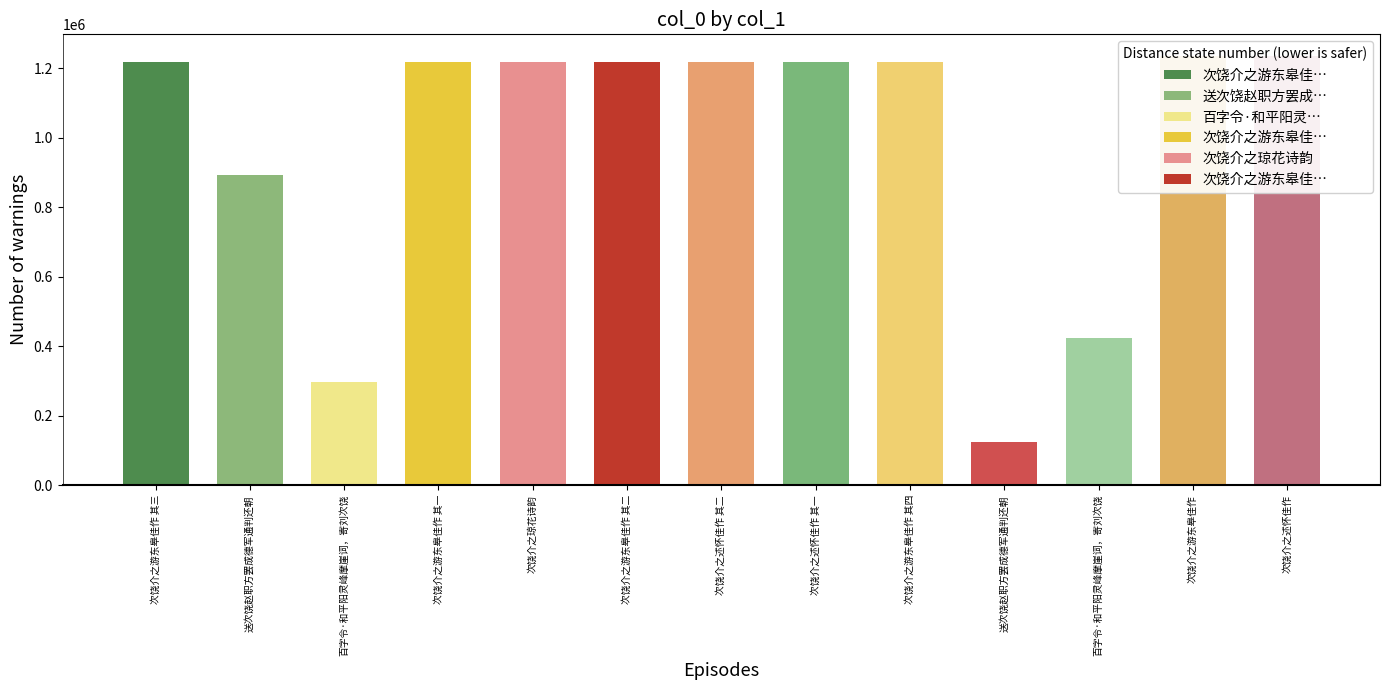

What is the sum of the values at 百字令·和平阳灵峰摩崖词，寄刘次饶 and 次饶介之游东皋佳作 其三?

1515052